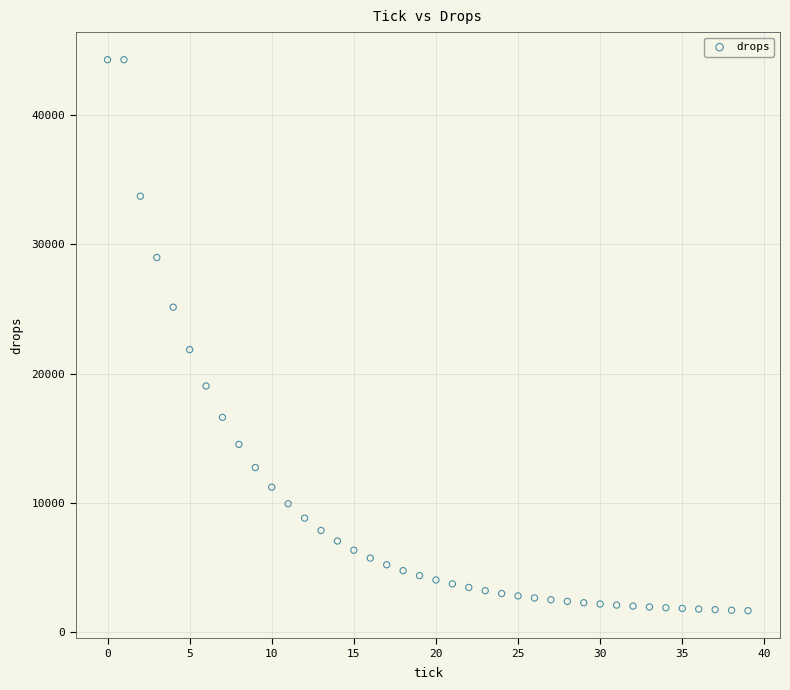

What Y value in the scatter plot is closest to 22971?

21855